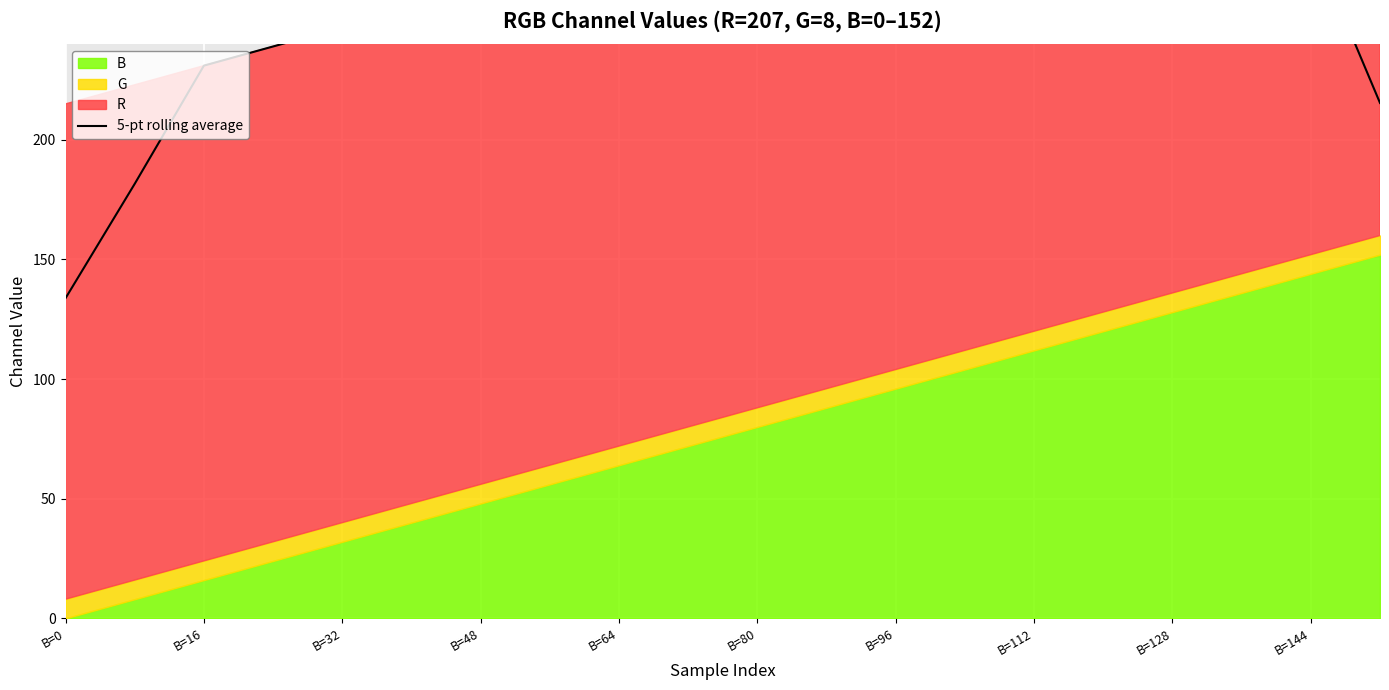

How many categories are shown in the chart?

20